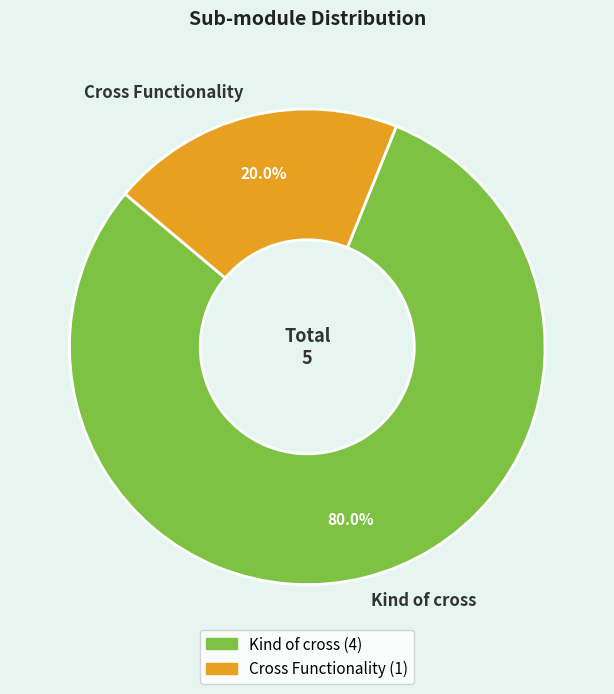

Between Kind of cross and Cross Functionality, which is larger?

Kind of cross